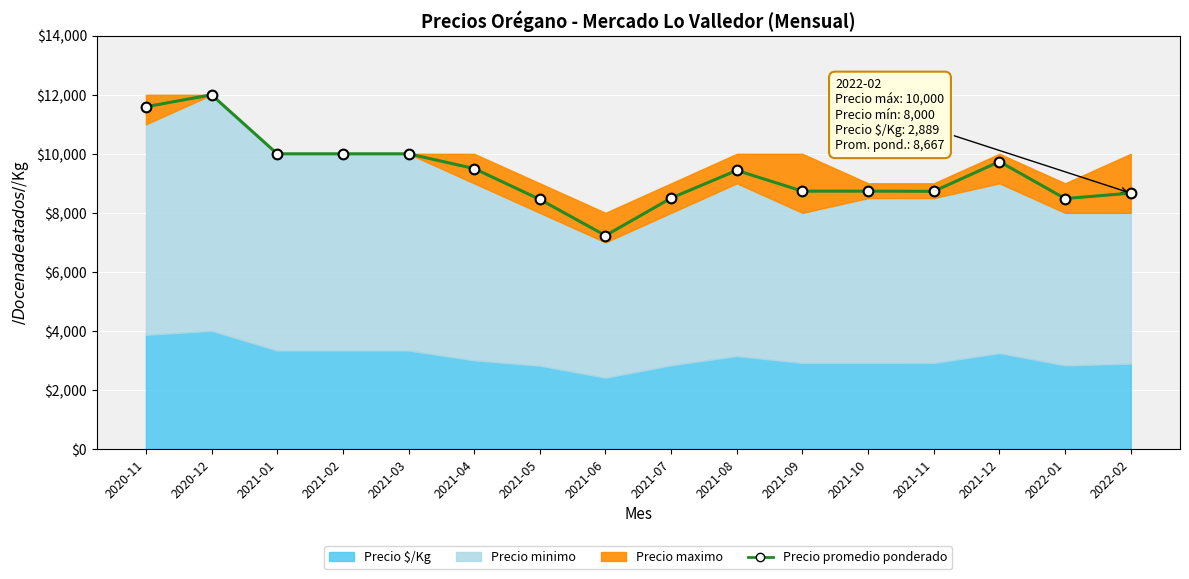

How many lines are shown in the chart?

1